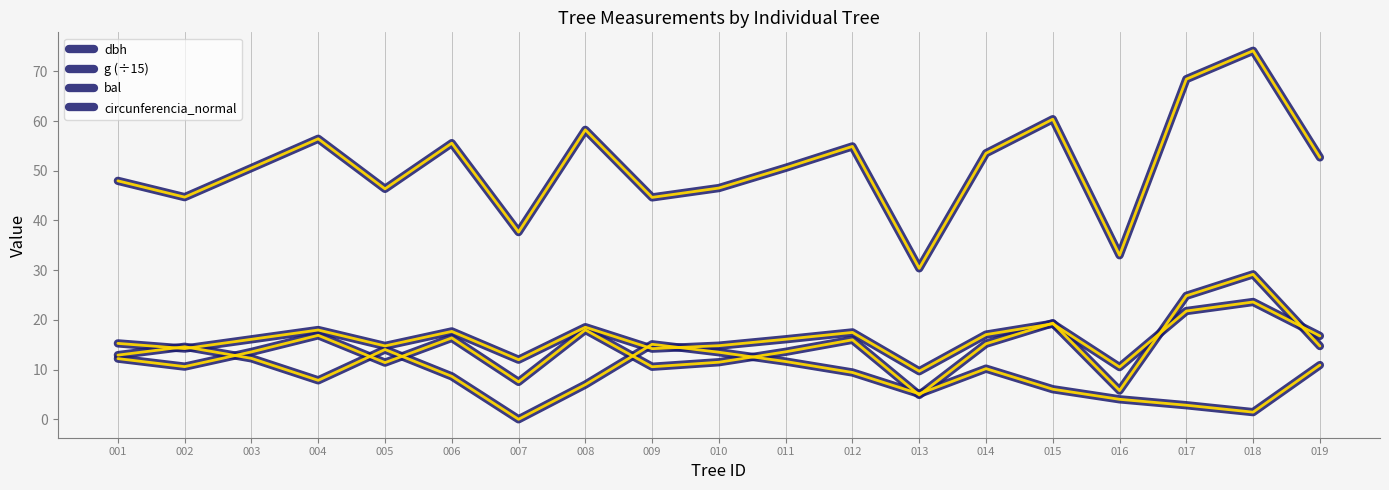

Is this an area chart (filled region under the line)?

No